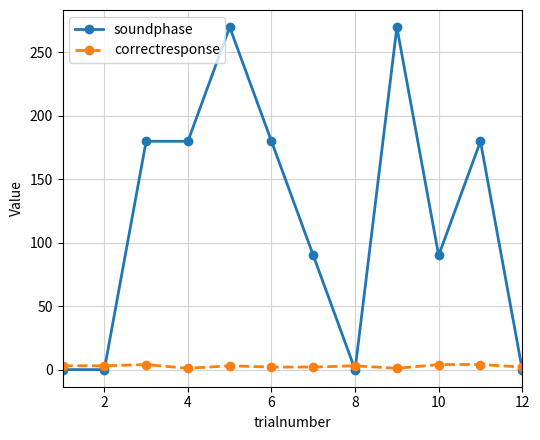

Which series has the largest total across all categories?

soundphase